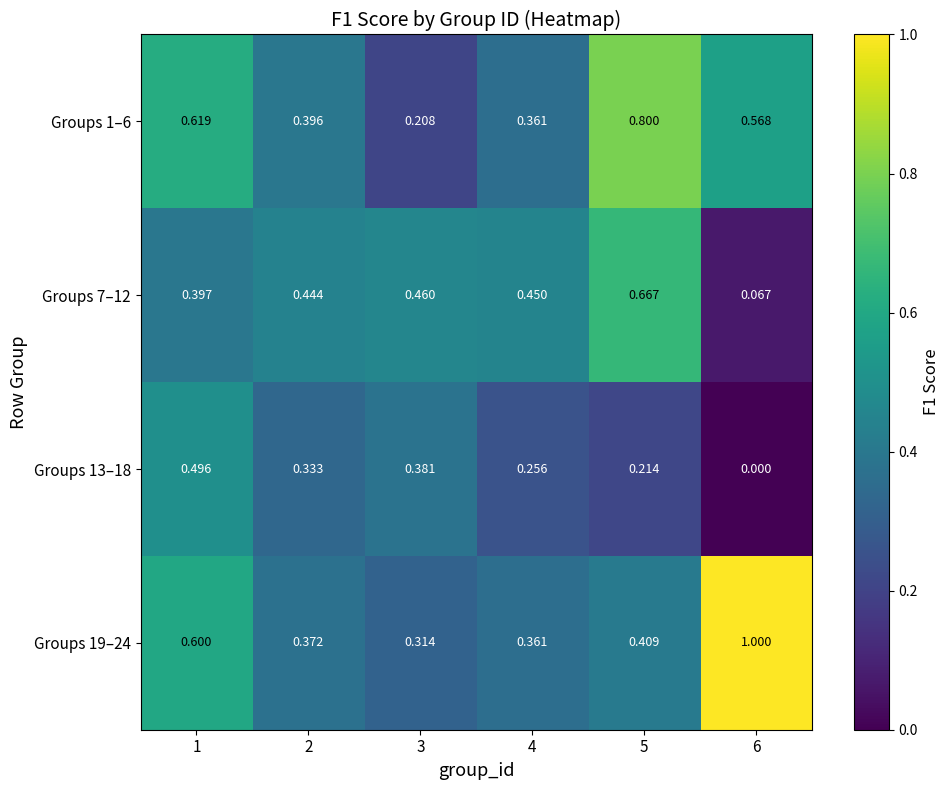

How many series are shown in this chart?

4